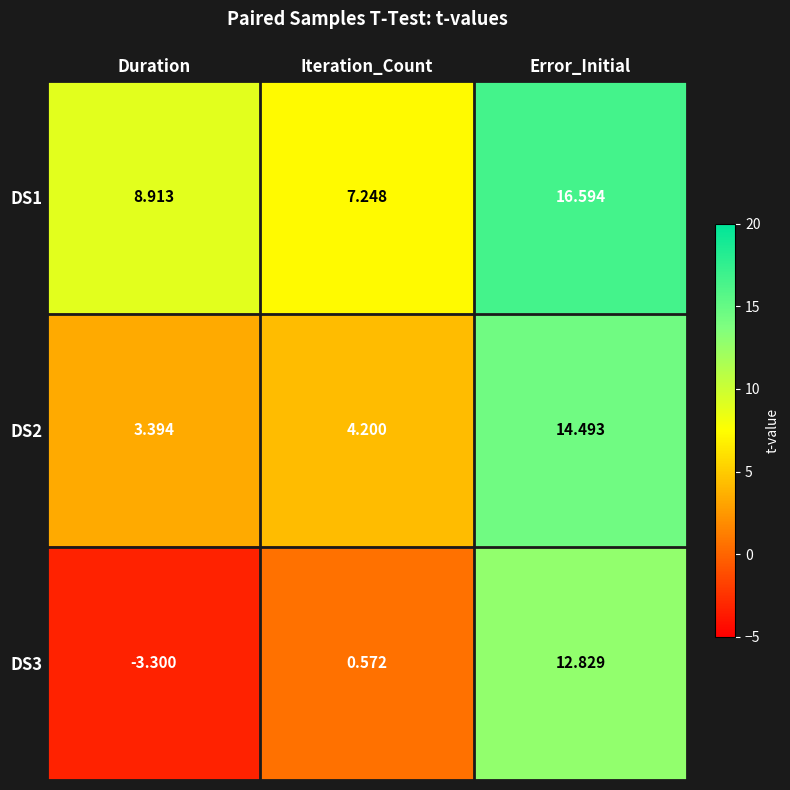

Is the value of DS2 at Duration greater than the value of DS1 at Iteration_Count?

No